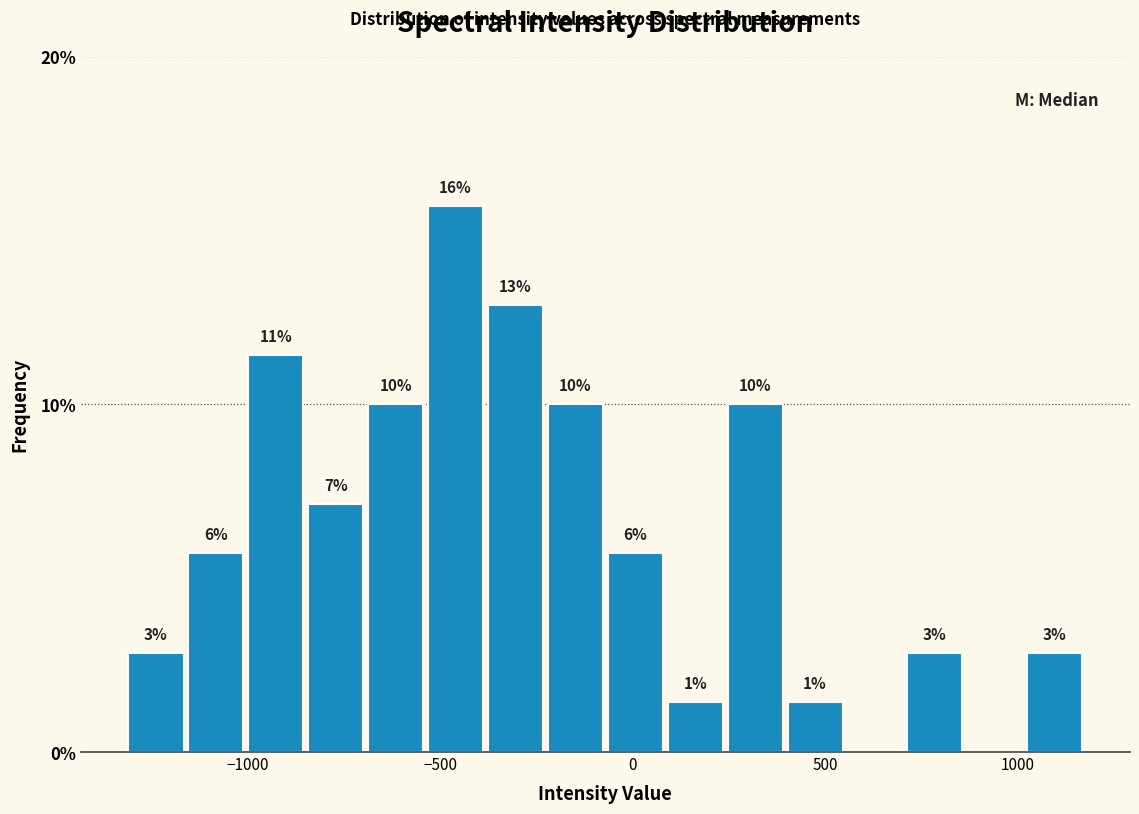

Around what value on the x-axis is the tallest bar? Give the approximate position of its centre, as read against the axis.

-450